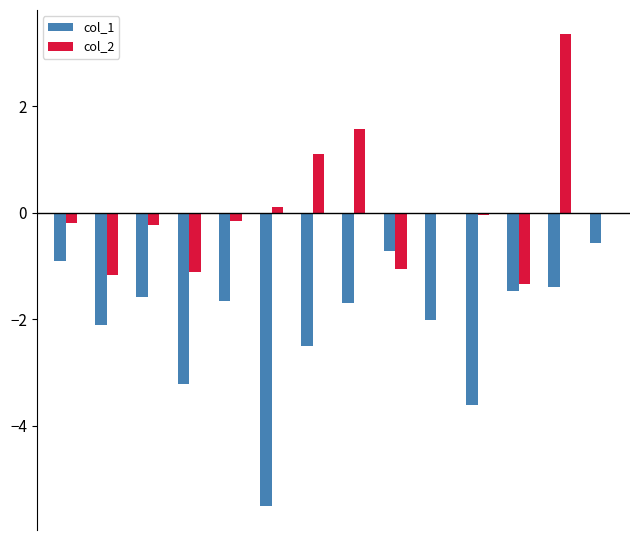

Which series has the largest total across all categories?

col_2